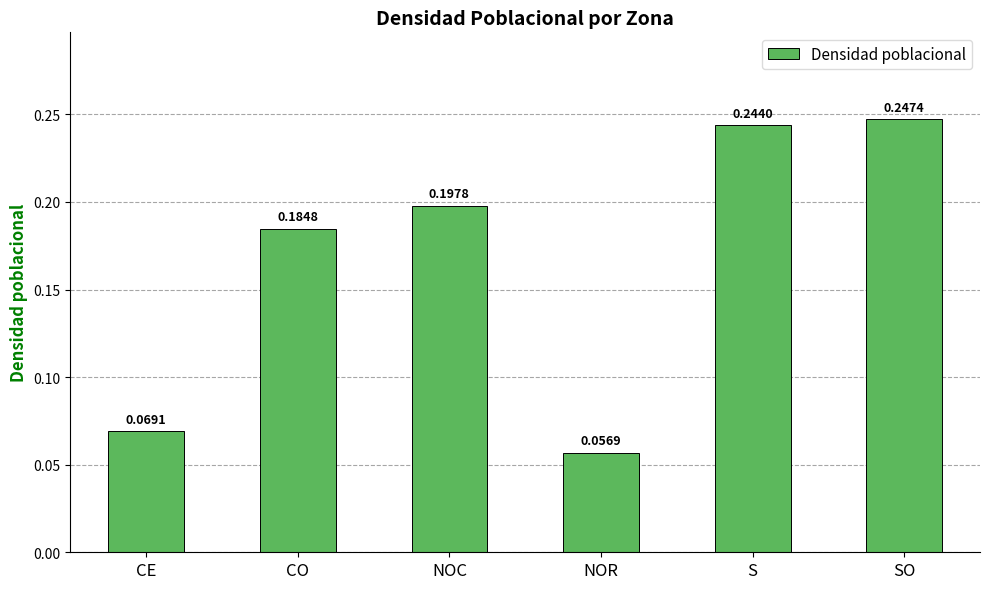

Which category has the lowest value across all series?

NOR